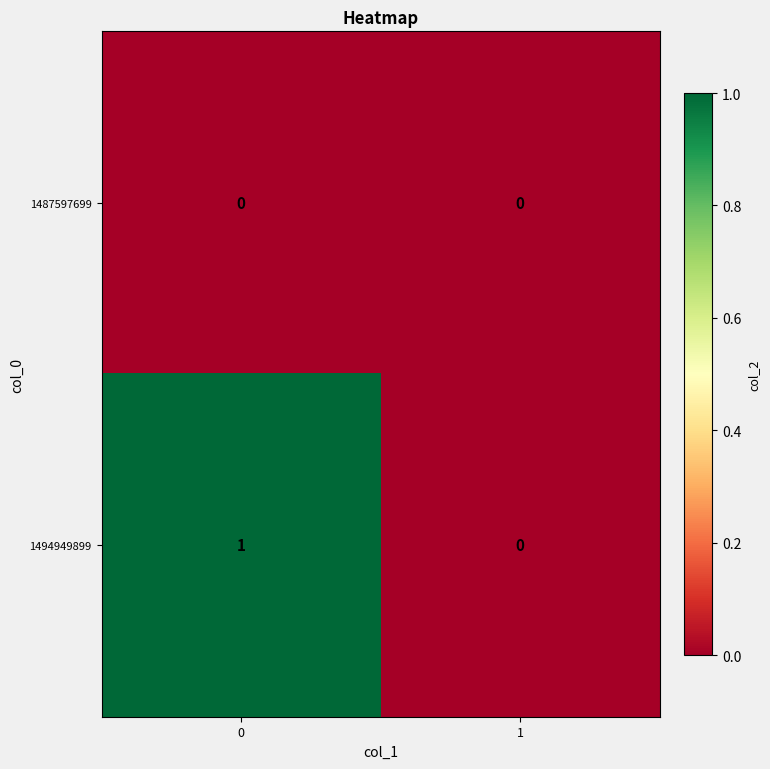

List the series in order of their overall mean, highest first.

1494949899, 1487597699